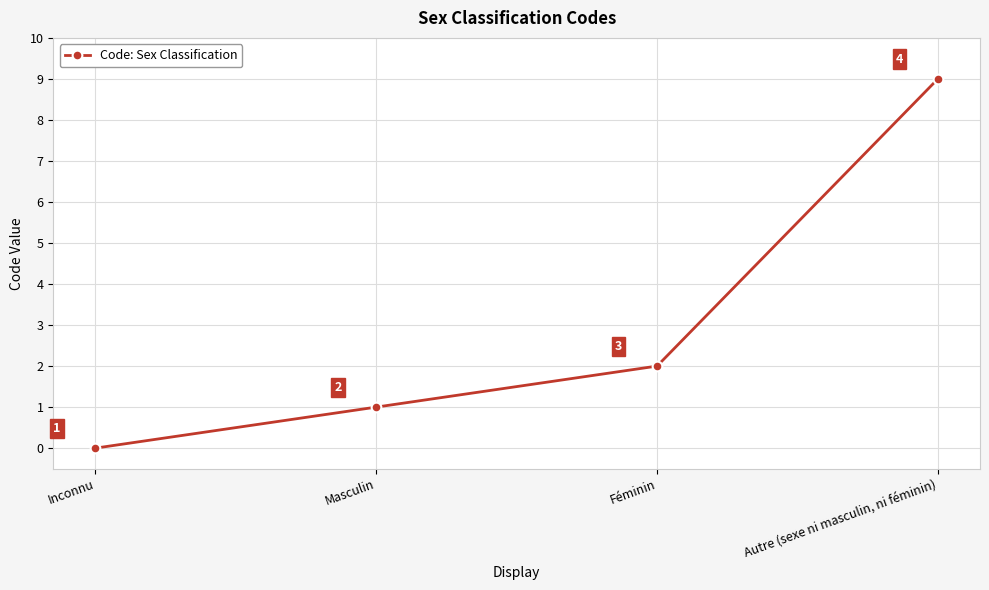

What is the average value?

3